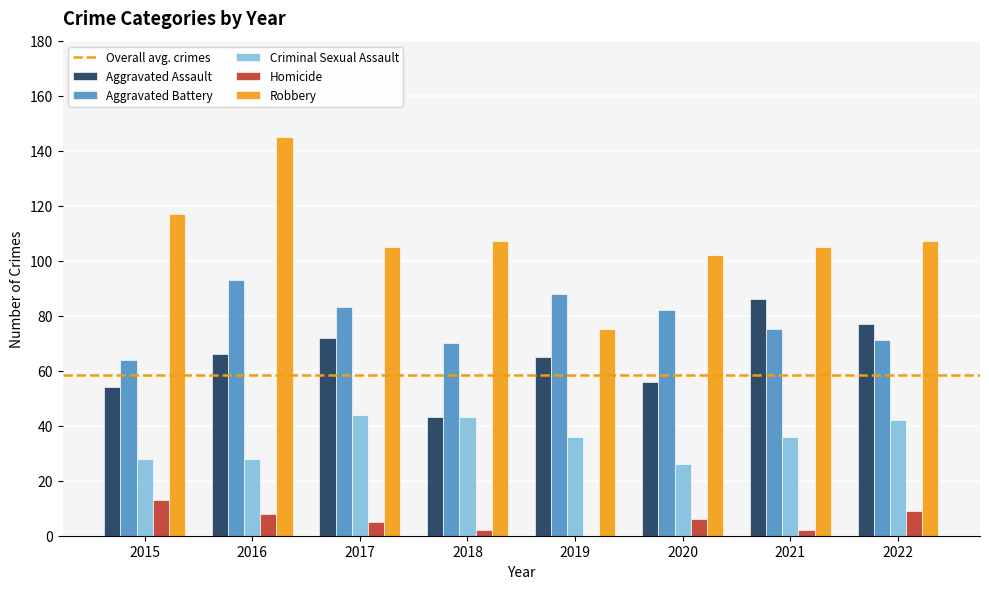

What is the approximate value of Aggravated Battery at 2016?

93